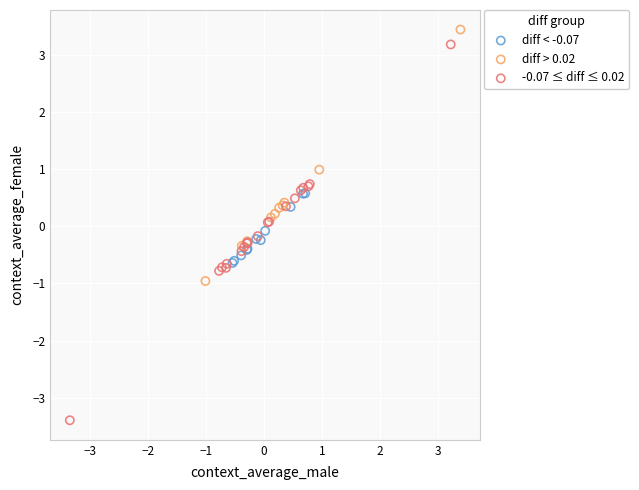

Which series has the largest Y range (max minus min)?

-0.07 ≤ diff ≤ 0.02